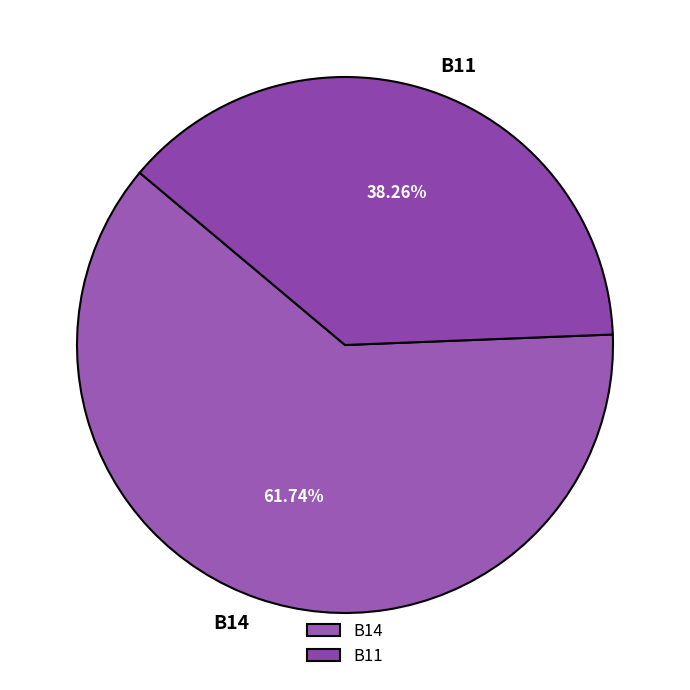

What portion of the pie excludes B11?

61.7%